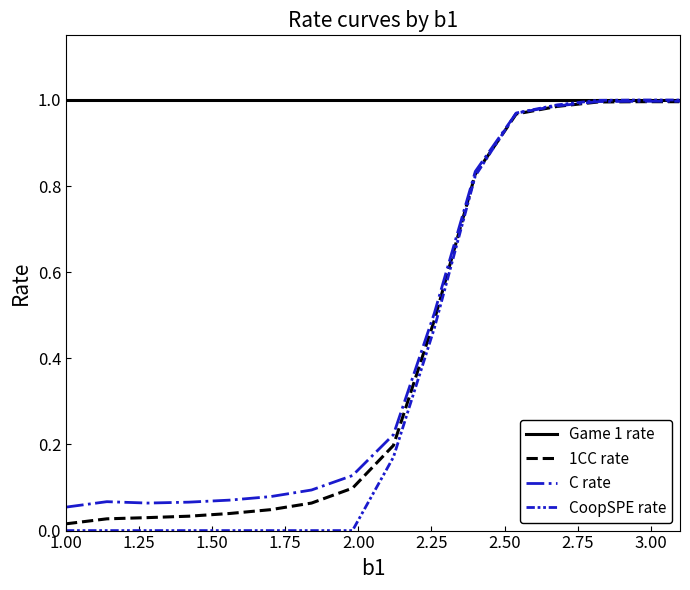

Which series has the largest range (max minus min)?

CoopSPE rate